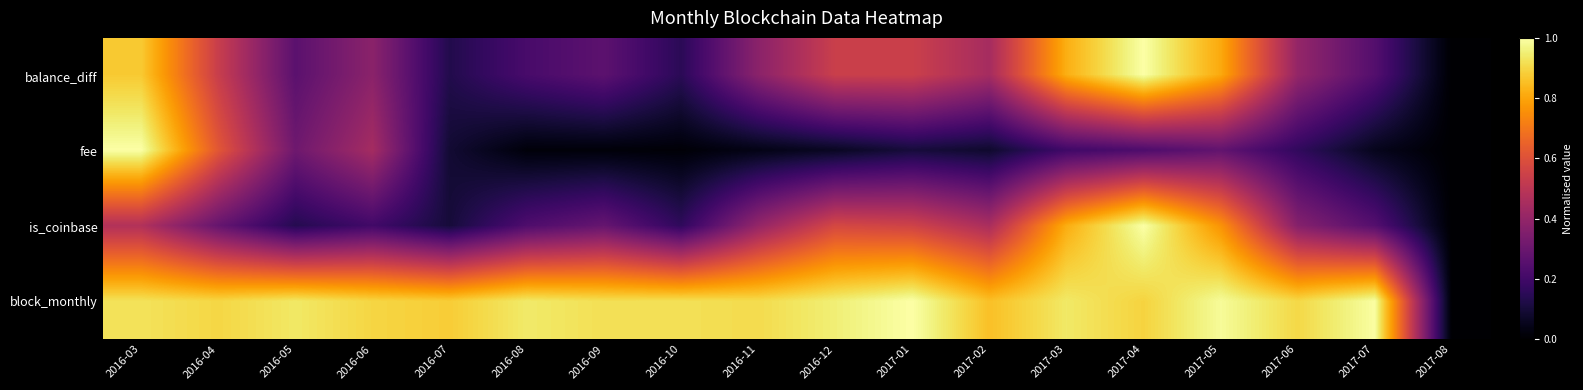

Which label corresponds to the smallest value in the chart?

2017-08